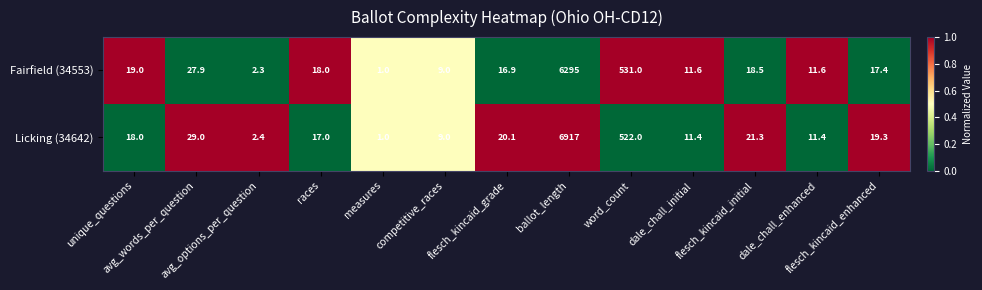

What is the difference between the second highest and minimum values in the Licking (34642) series?

521.0